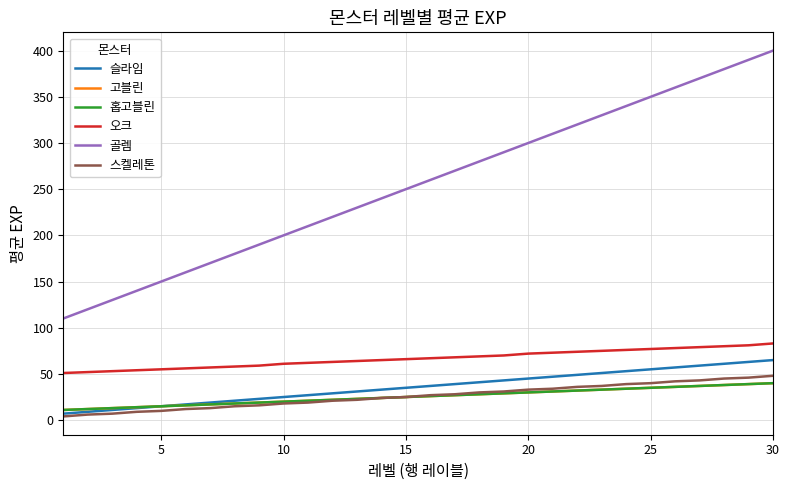

Is this an area chart (filled region under the line)?

No